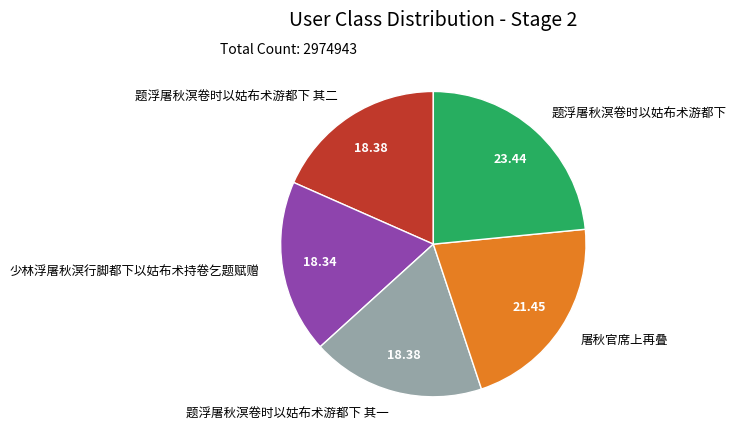

What is the largest slice in the pie chart?

题浮屠秋溟卷时以姑布术游都下